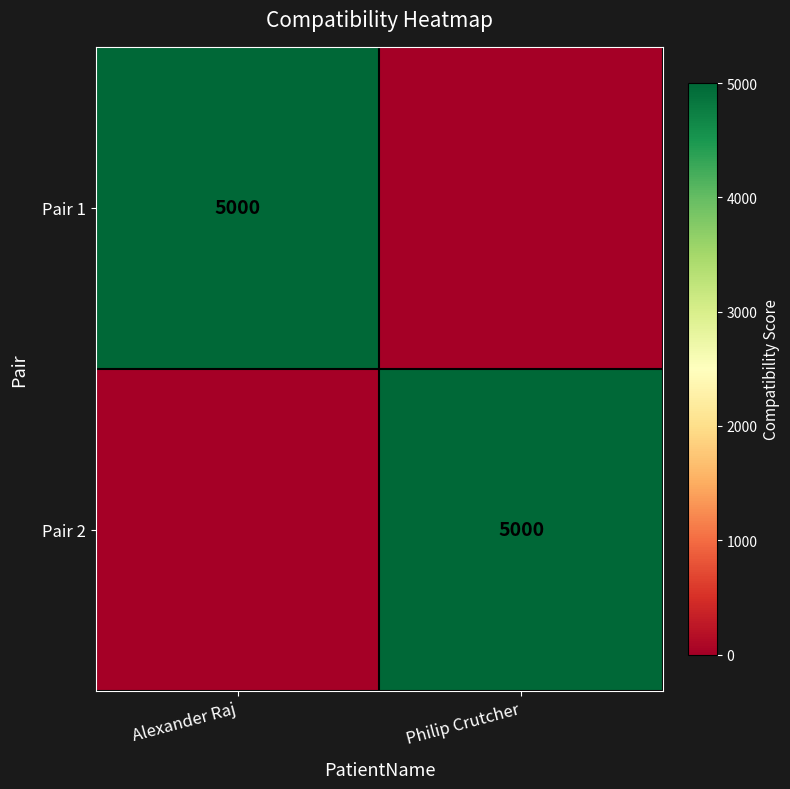

Is it true that Pair 2 equals 5000 at Philip Crutcher?

True